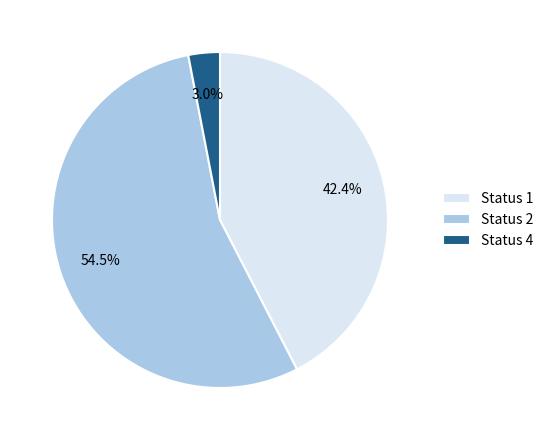

Which slice is the largest?

Status 2